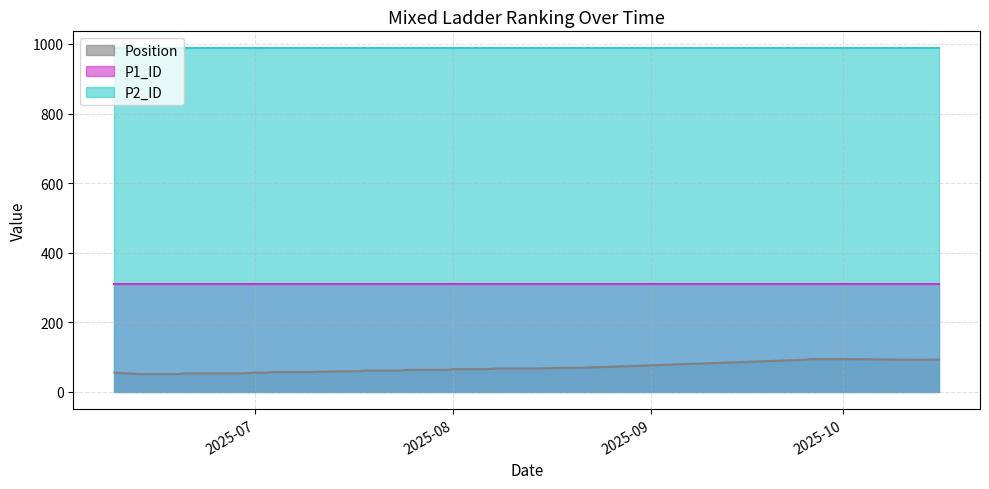

What is the greatest value displayed?

987